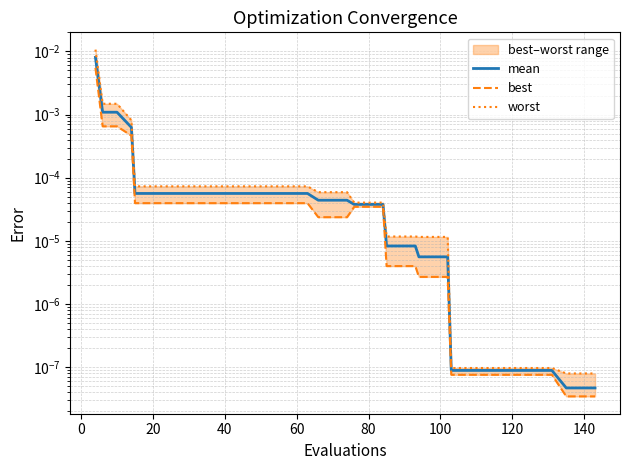

How many series are shown in this chart?

3